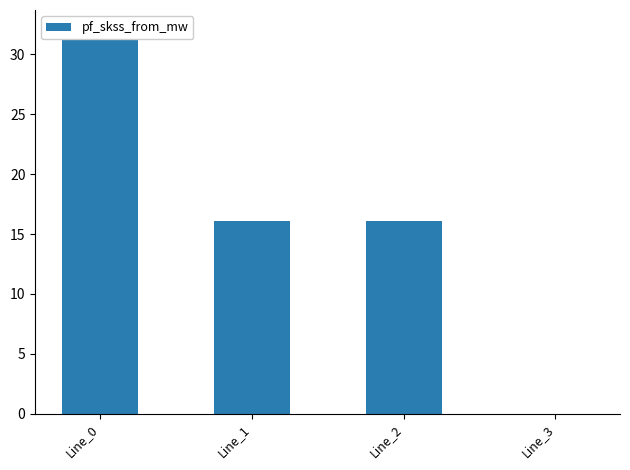

List the labels in order of value, largest first.

Line_0, Line_1, Line_2, Line_3